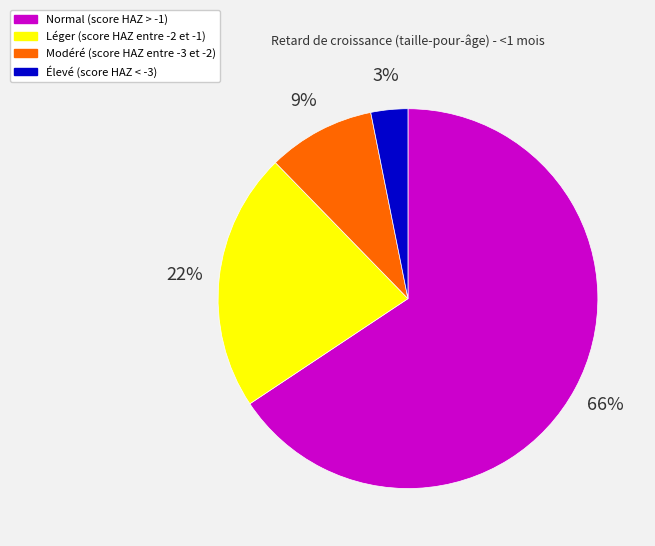

To the nearest percent, what is the difference between the largest and smallest slice percentages?

63%